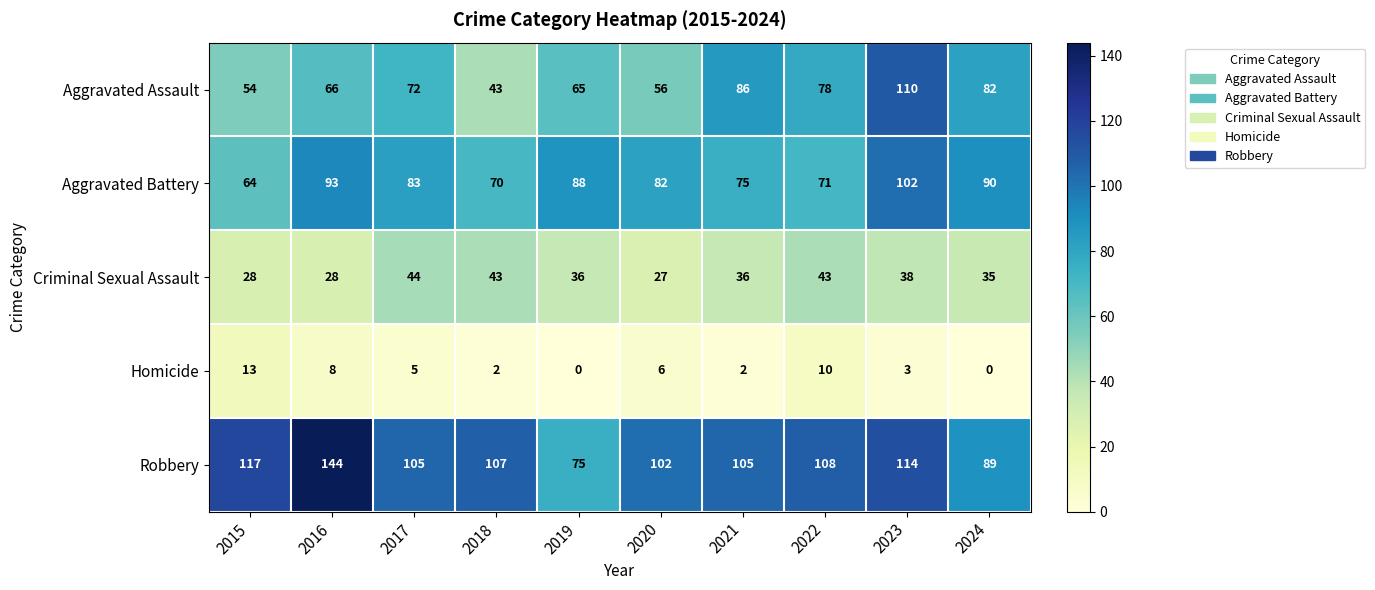

At which category is the sum across all series the highest?

2023